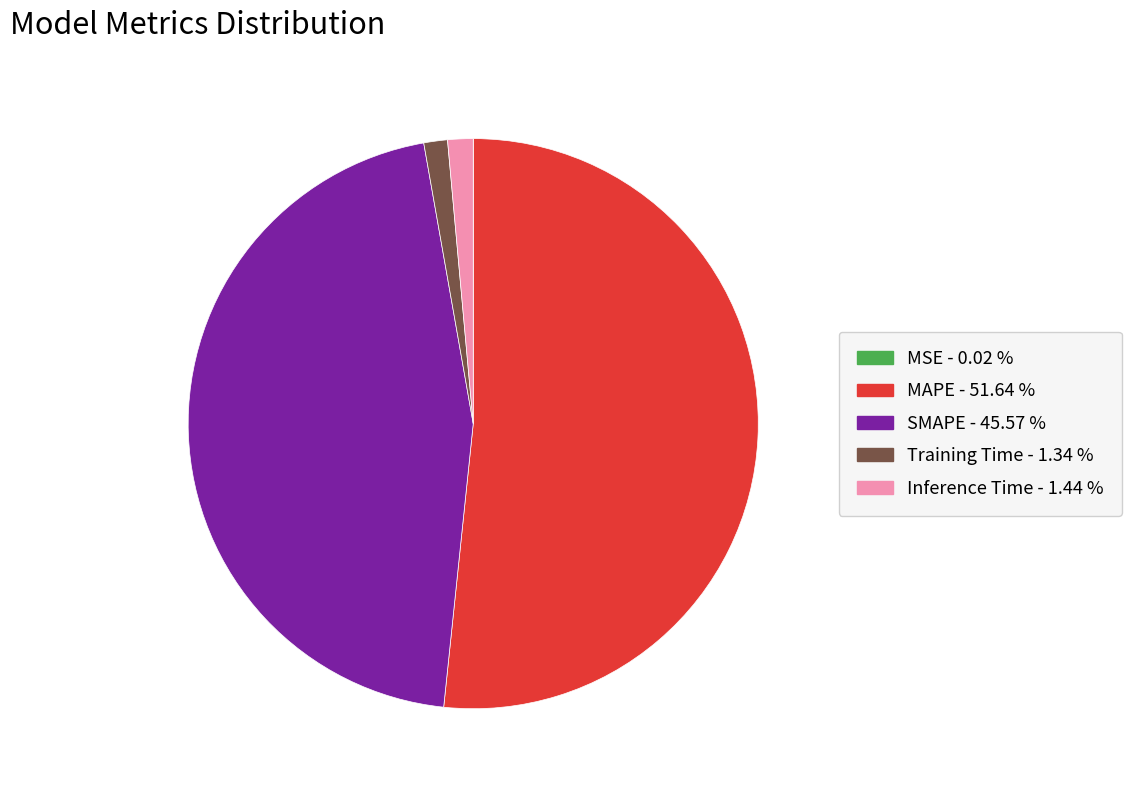

What is the largest slice in the pie chart?

MAPE